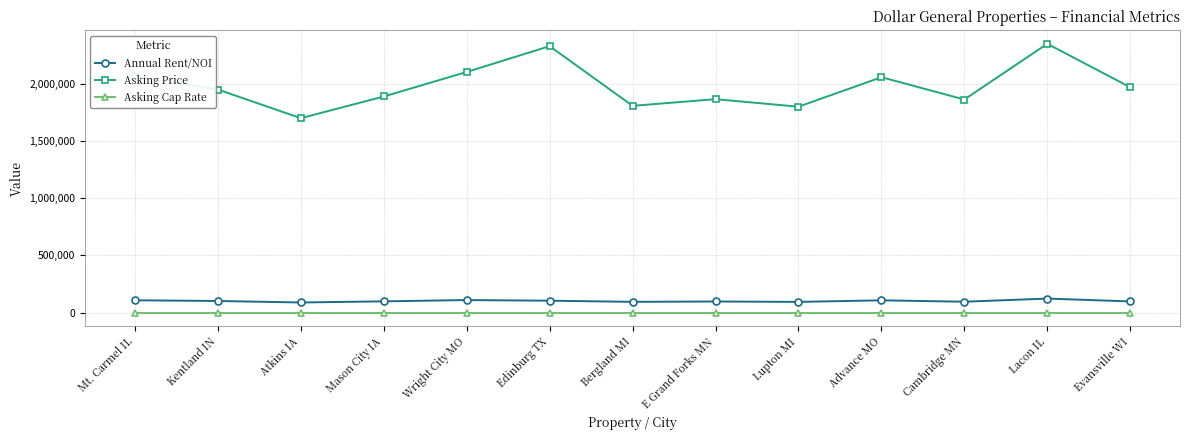

True or false: Asking Price has more than 2 points higher than both neighbors.

True